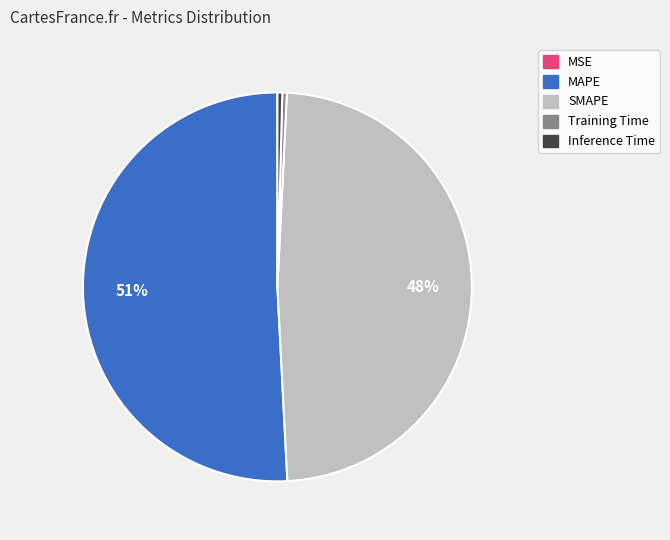

What is the largest slice in the pie chart?

MAPE